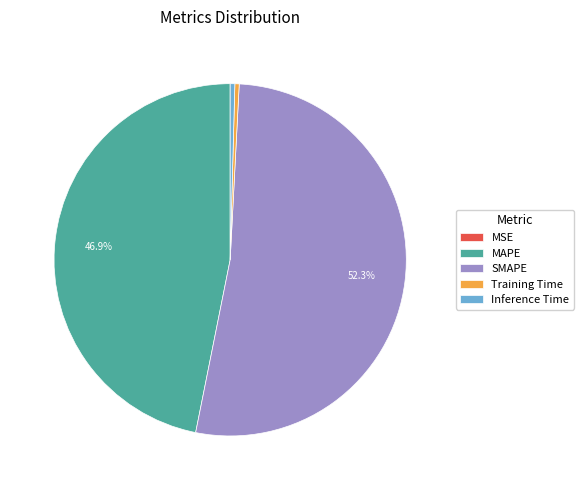

How much of the chart is everything except SMAPE?

47.7%